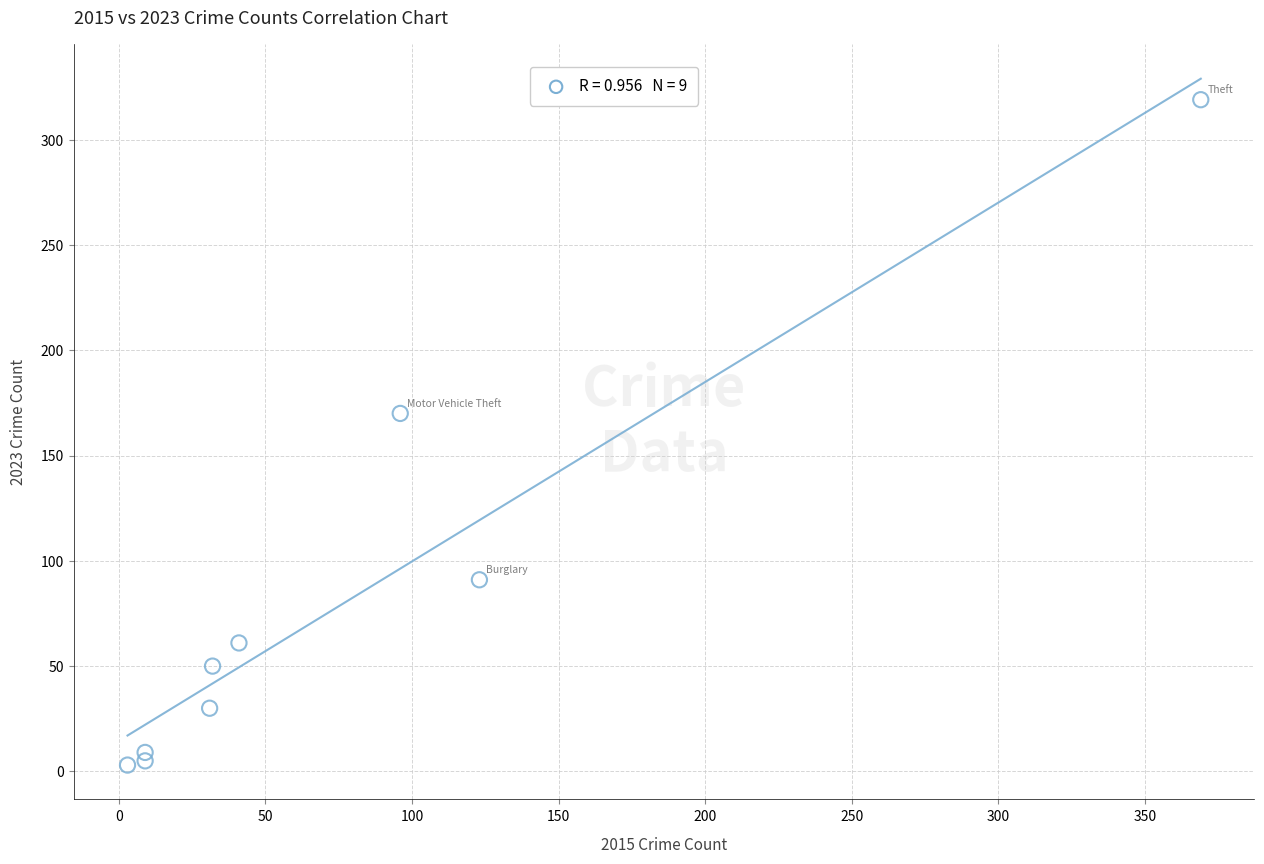

What is the range of Y values (max minus min)?

316